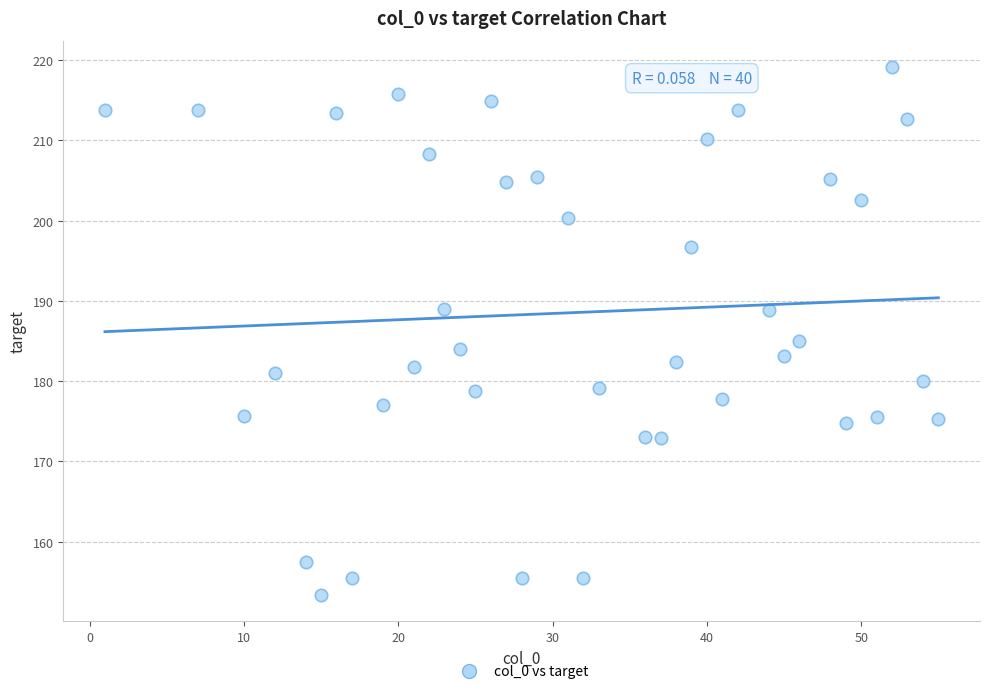

What Y value in the scatter plot is closest to 186?

185.0